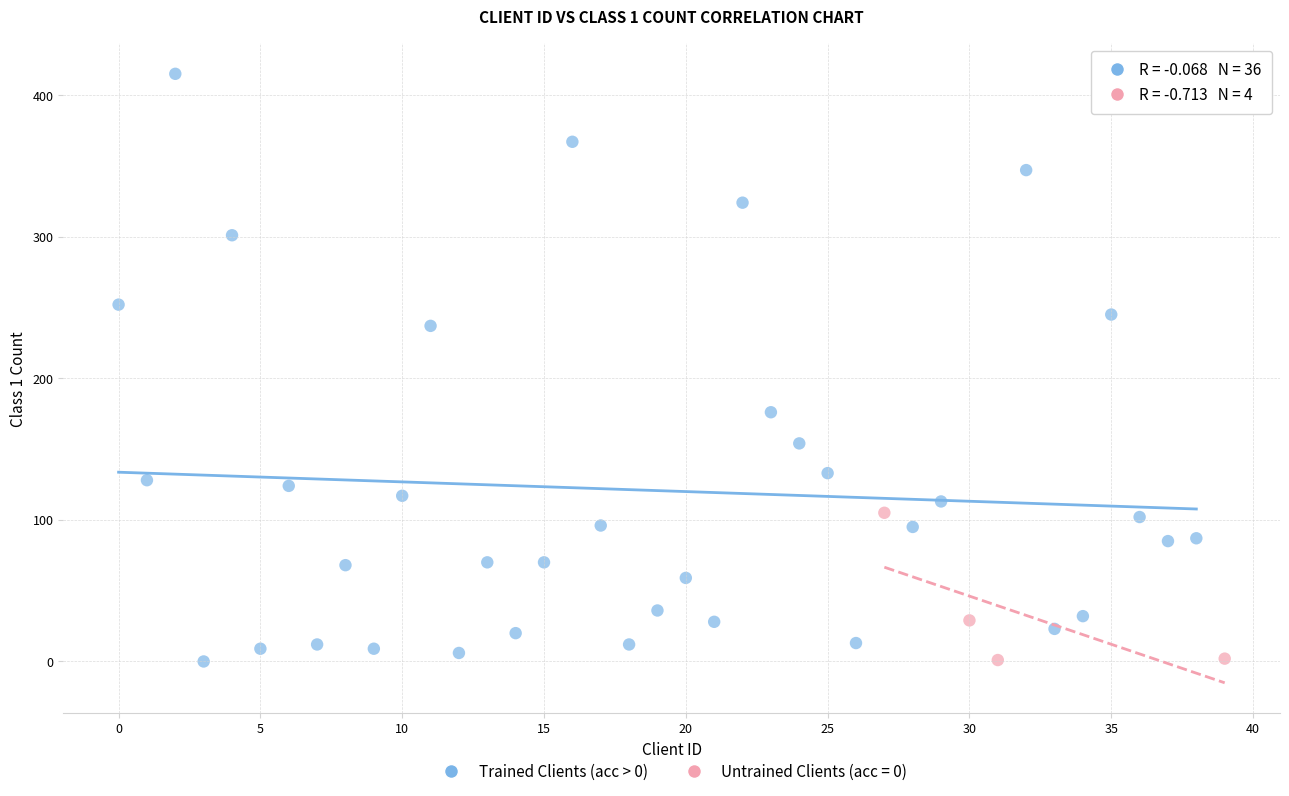

Which series reaches the maximum Y coordinate?

Trained Clients (acc > 0)